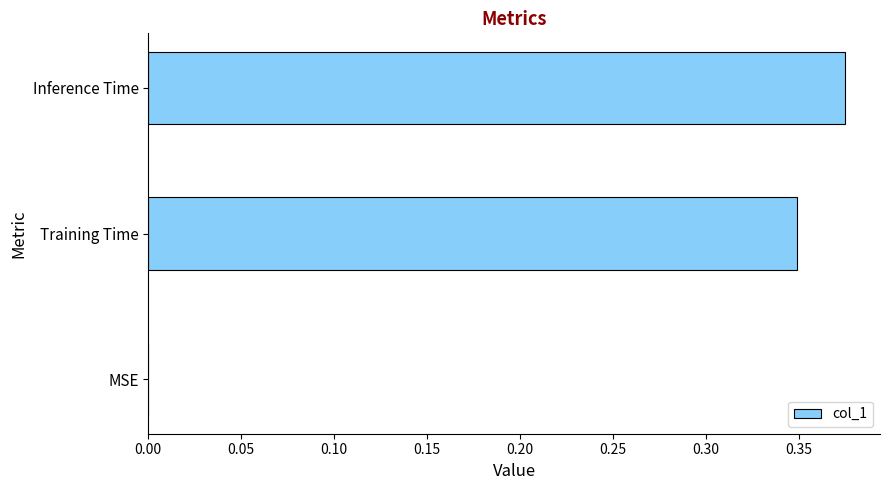

Between MSE and Inference Time, which is larger?

Inference Time